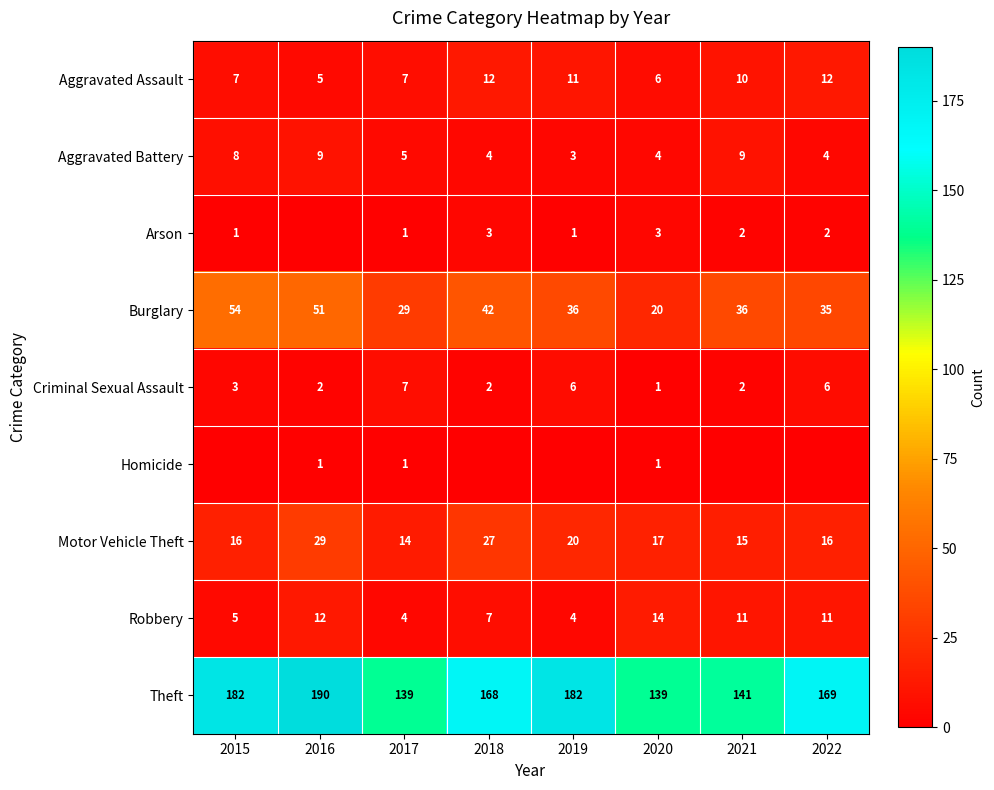

How many Aggravated Assault values are between 7 and 12?

6